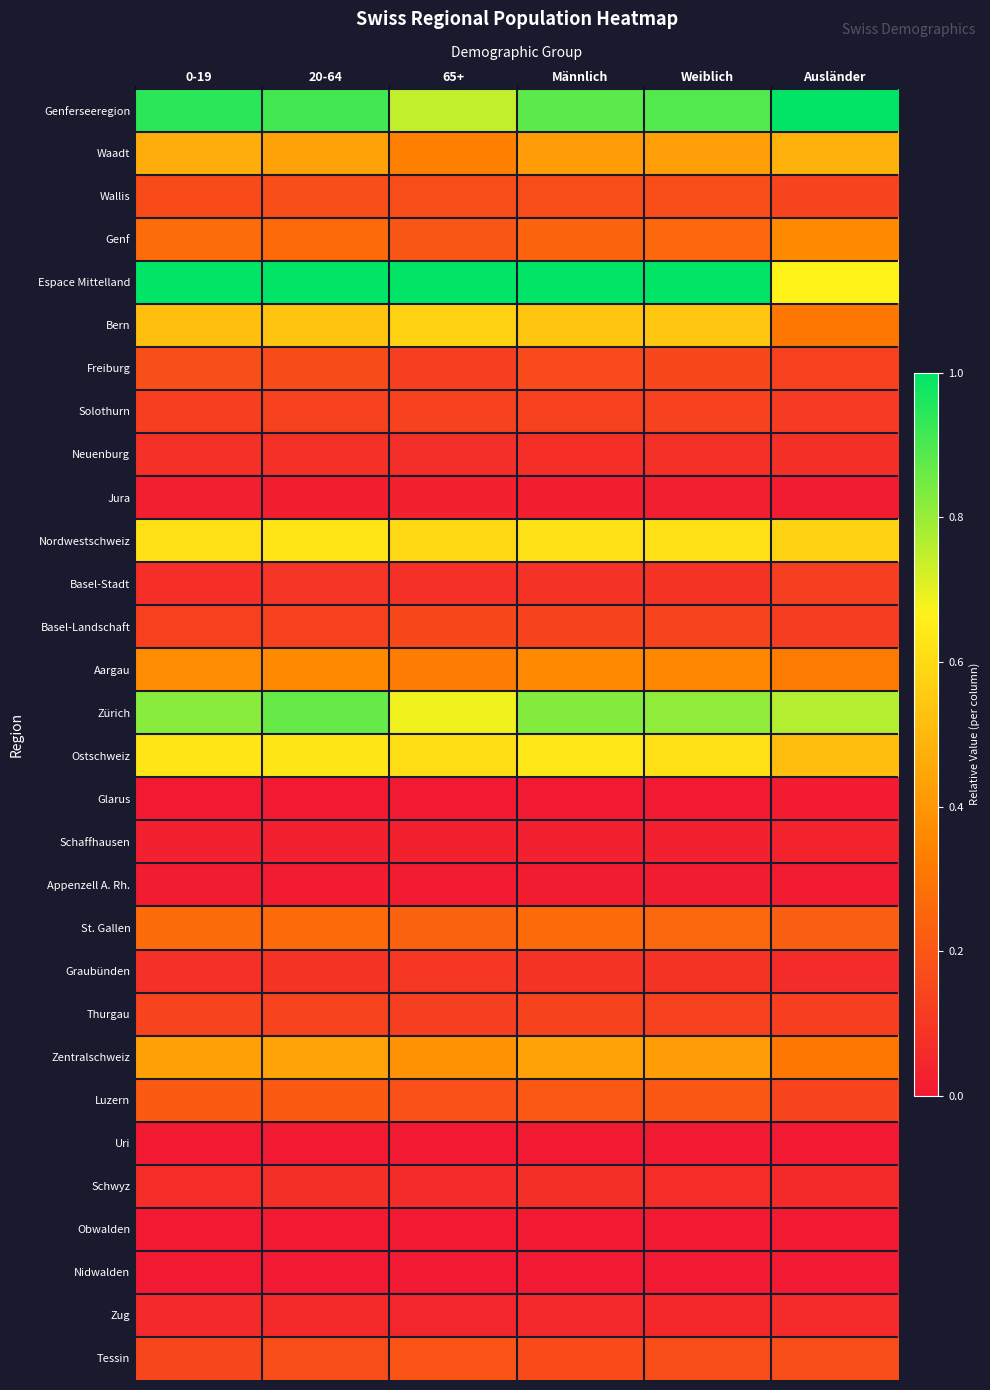

Reading right to left, extract all data points from this chart.

Genferseeregion: Ausländer=1.0	Weiblich=0.9	Männlich=0.9	65+=0.7	20-64=0.9	0-19=0.9
Waadt: Ausländer=0.5	Weiblich=0.4	Männlich=0.4	65+=0.3	20-64=0.4	0-19=0.5
Wallis: Ausländer=0.1	Weiblich=0.2	Männlich=0.2	65+=0.2	20-64=0.2	0-19=0.2
Genf: Ausländer=0.4	Weiblich=0.3	Männlich=0.2	65+=0.2	20-64=0.3	0-19=0.3
Espace Mittelland: Ausländer=0.7	Weiblich=1.0	Männlich=1.0	65+=1.0	20-64=1.0	0-19=1.0
Bern: Ausländer=0.3	Weiblich=0.5	Männlich=0.5	65+=0.6	20-64=0.5	0-19=0.5
Freiburg: Ausländer=0.1	Weiblich=0.2	Männlich=0.2	65+=0.1	20-64=0.2	0-19=0.2
Solothurn: Ausländer=0.1	Weiblich=0.1	Männlich=0.1	65+=0.1	20-64=0.1	0-19=0.1
Neuenburg: Ausländer=0.1	Weiblich=0.1	Männlich=0.1	65+=0.1	20-64=0.1	0-19=0.1
Jura: Ausländer=0.0	Weiblich=0.0	Männlich=0.0	65+=0.0	20-64=0.0	0-19=0.0
Nordwestschweiz: Ausländer=0.6	Weiblich=0.6	Männlich=0.6	65+=0.6	20-64=0.6	0-19=0.6
Basel-Stadt: Ausländer=0.1	Weiblich=0.1	Männlich=0.1	65+=0.1	20-64=0.1	0-19=0.1
Basel-Landschaft: Ausländer=0.1	Weiblich=0.1	Männlich=0.1	65+=0.2	20-64=0.1	0-19=0.1
Aargau: Ausländer=0.3	Weiblich=0.4	Männlich=0.4	65+=0.3	20-64=0.4	0-19=0.4
Zürich: Ausländer=0.8	Weiblich=0.8	Männlich=0.8	65+=0.7	20-64=0.9	0-19=0.8
Ostschweiz: Ausländer=0.5	Weiblich=0.6	Männlich=0.6	65+=0.6	20-64=0.6	0-19=0.6
Glarus: Ausländer=0.0	Weiblich=0.0	Männlich=0.0	65+=0.0	20-64=0.0	0-19=0.0
Schaffhausen: Ausländer=0.0	Weiblich=0.0	Männlich=0.0	65+=0.0	20-64=0.0	0-19=0.0
Appenzell A. Rh.: Ausländer=0.0	Weiblich=0.0	Männlich=0.0	65+=0.0	20-64=0.0	0-19=0.0
St. Gallen: Ausländer=0.2	Weiblich=0.3	Männlich=0.3	65+=0.2	20-64=0.3	0-19=0.3
Graubünden: Ausländer=0.1	Weiblich=0.1	Männlich=0.1	65+=0.1	20-64=0.1	0-19=0.1
Thurgau: Ausländer=0.1	Weiblich=0.1	Männlich=0.1	65+=0.1	20-64=0.1	0-19=0.1
Zentralschweiz: Ausländer=0.3	Weiblich=0.4	Männlich=0.4	65+=0.4	20-64=0.4	0-19=0.4
Luzern: Ausländer=0.1	Weiblich=0.2	Männlich=0.2	65+=0.2	20-64=0.2	0-19=0.2
Uri: Ausländer=0.0	Weiblich=0.0	Männlich=0.0	65+=0.0	20-64=0.0	0-19=0.0
Schwyz: Ausländer=0.1	Weiblich=0.1	Männlich=0.1	65+=0.1	20-64=0.1	0-19=0.1
Obwalden: Ausländer=0.0	Weiblich=0.0	Männlich=0.0	65+=0.0	20-64=0.0	0-19=0.0
Nidwalden: Ausländer=0.0	Weiblich=0.0	Männlich=0.0	65+=0.0	20-64=0.0	0-19=0.0
Zug: Ausländer=0.1	Weiblich=0.0	Männlich=0.1	65+=0.0	20-64=0.1	0-19=0.1
Tessin: Ausländer=0.2	Weiblich=0.2	Männlich=0.2	65+=0.2	20-64=0.2	0-19=0.1